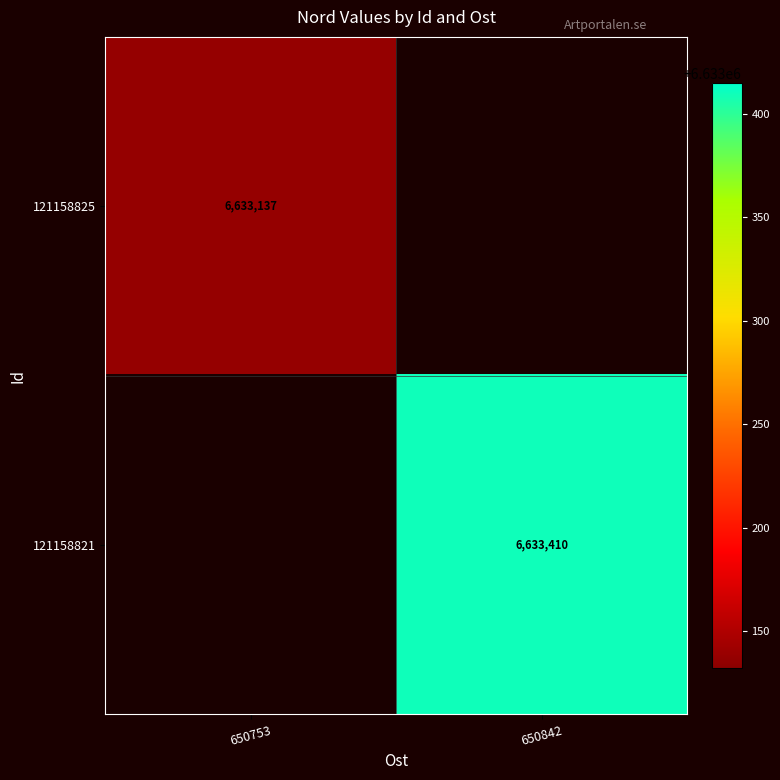

Is it true that 121158825 equals 1460795.4 at 650753?

False